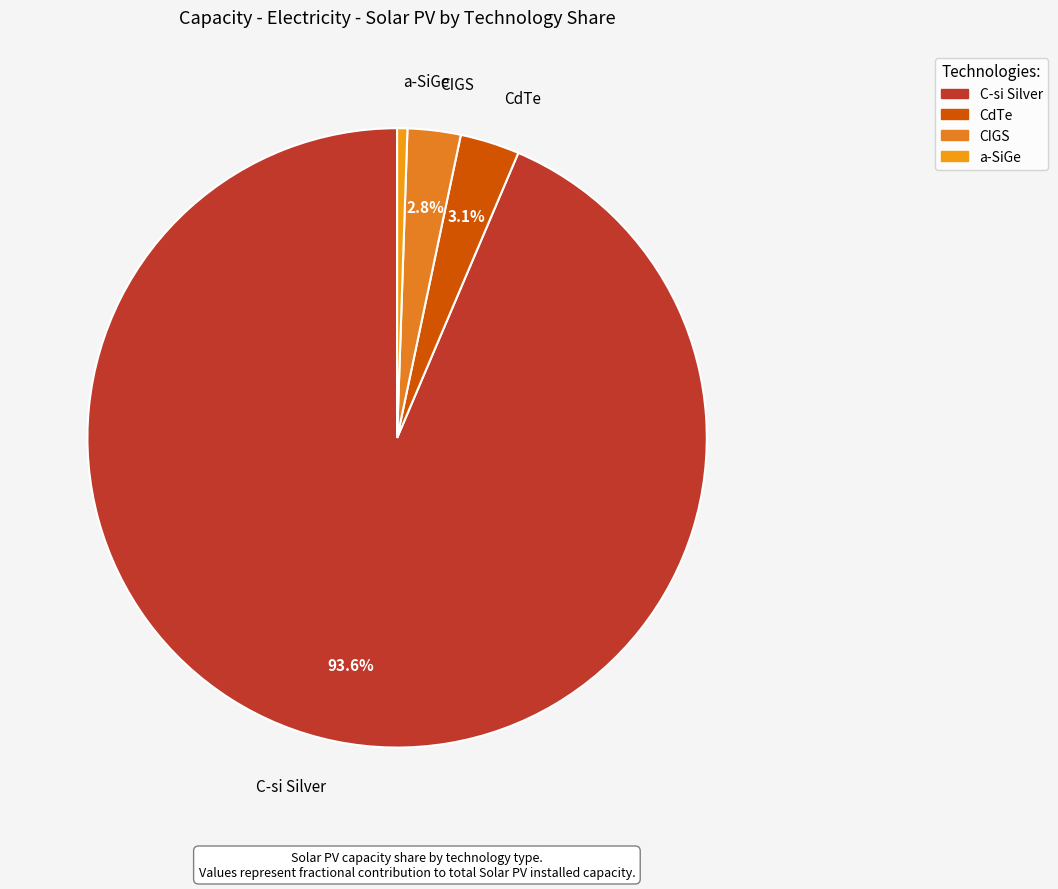

What percentage do C-si Silver and CIGS together represent?

96.4%